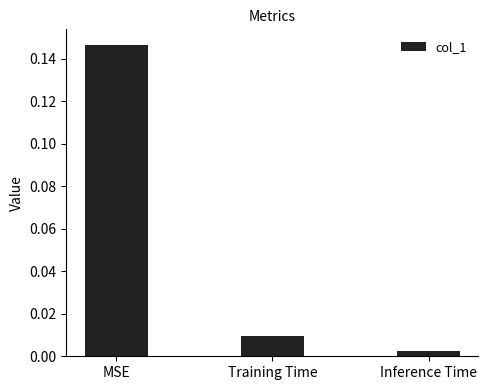

What is the label of the 3rd bar from the right?

MSE